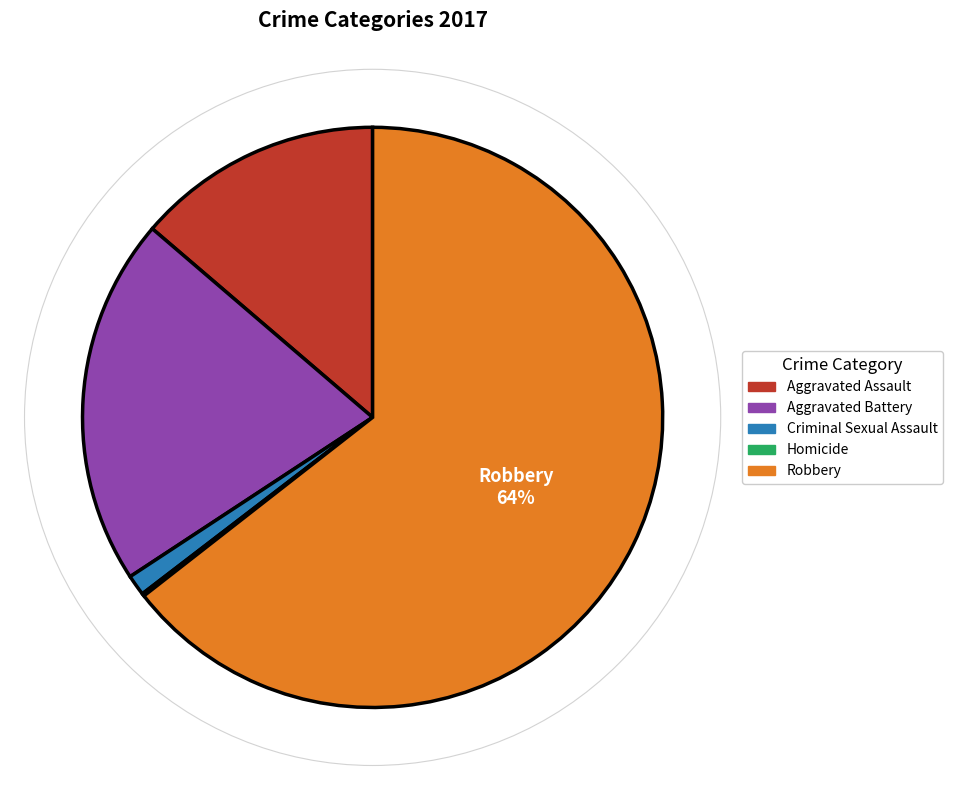

What is the largest slice in the pie chart?

Robbery